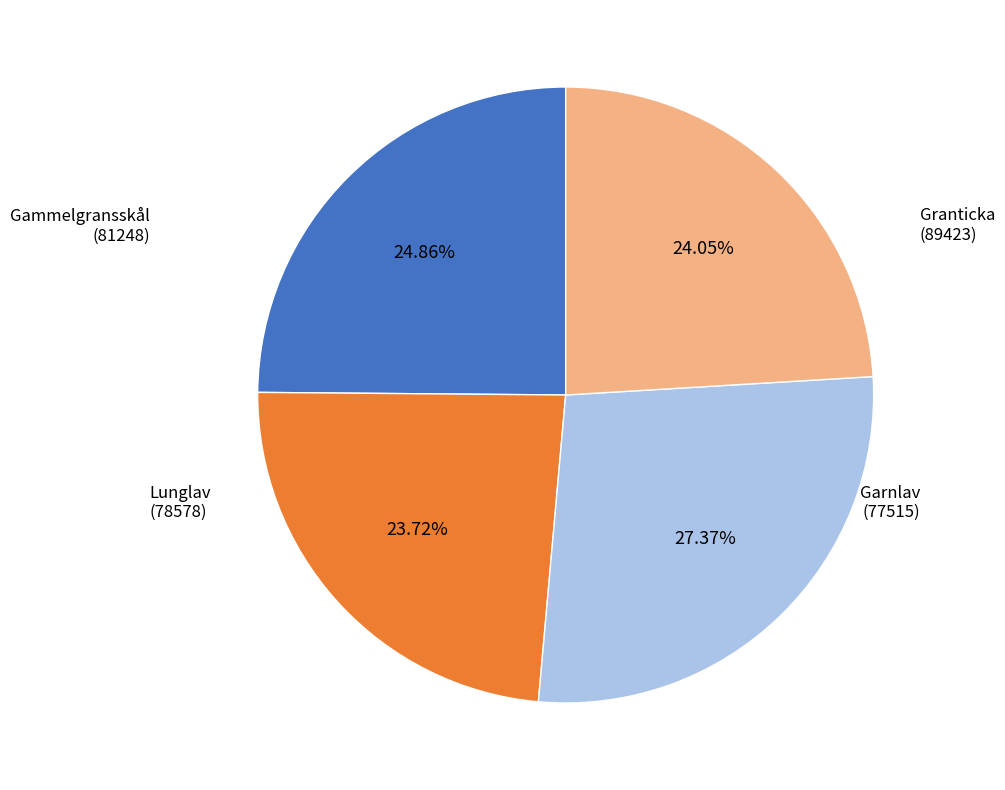

How many segments does this pie chart have?

4